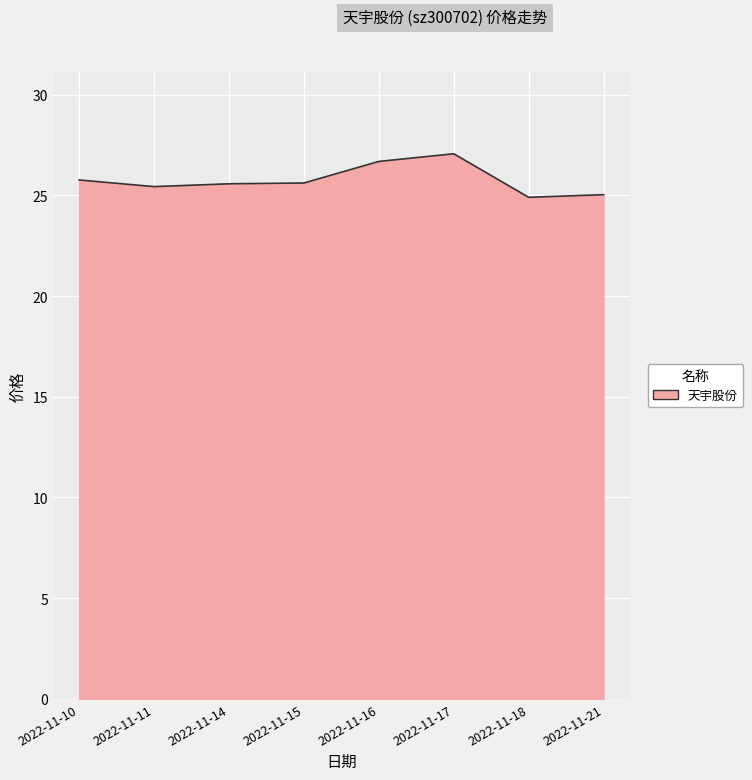

What is the ratio of the value at 2022-11-11 to the value at 2022-11-15?

1.0